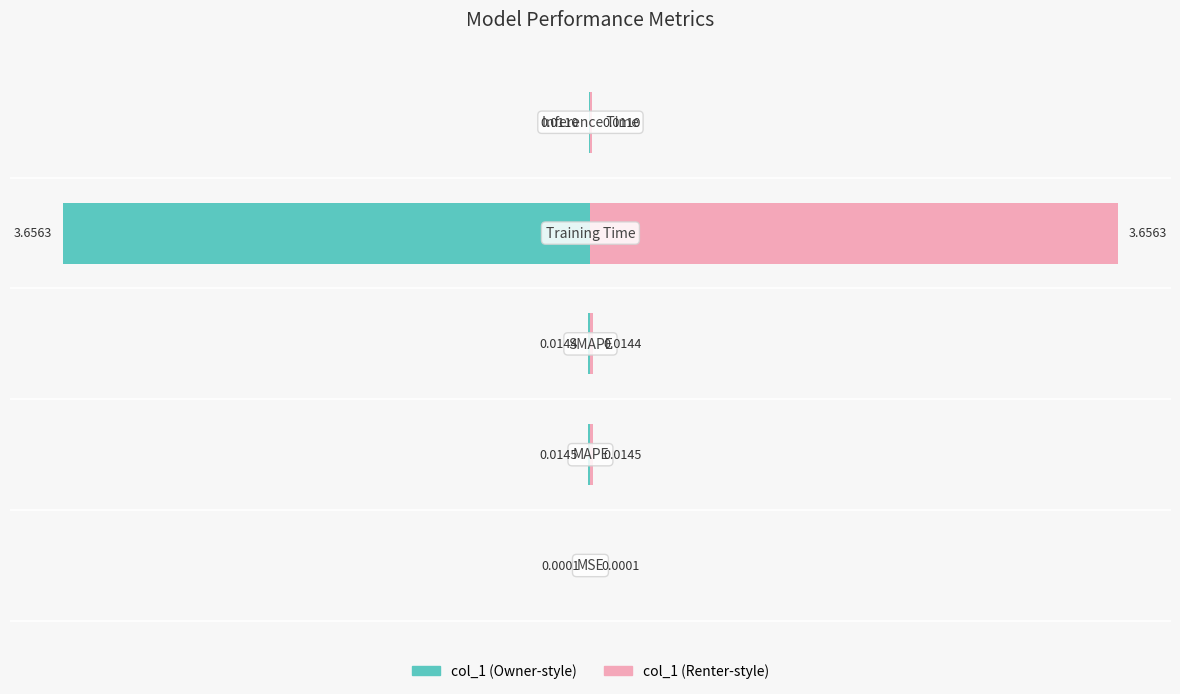

What is the spread (max minus min) of values at 3?

7.3